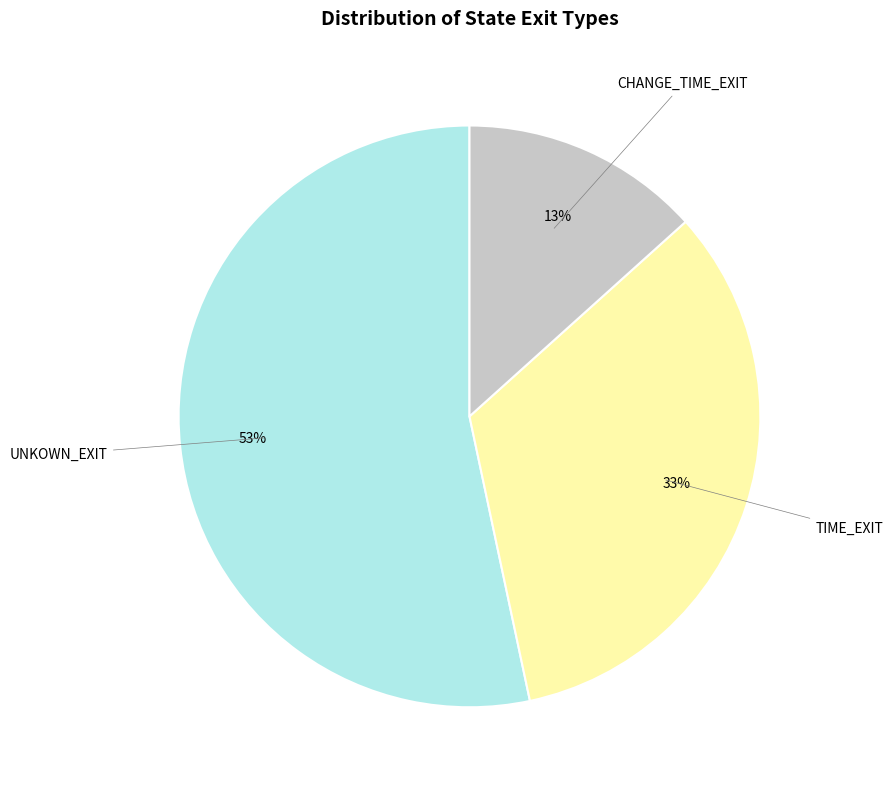

To the nearest percent, what is the difference between the largest and smallest slice percentages?

40%